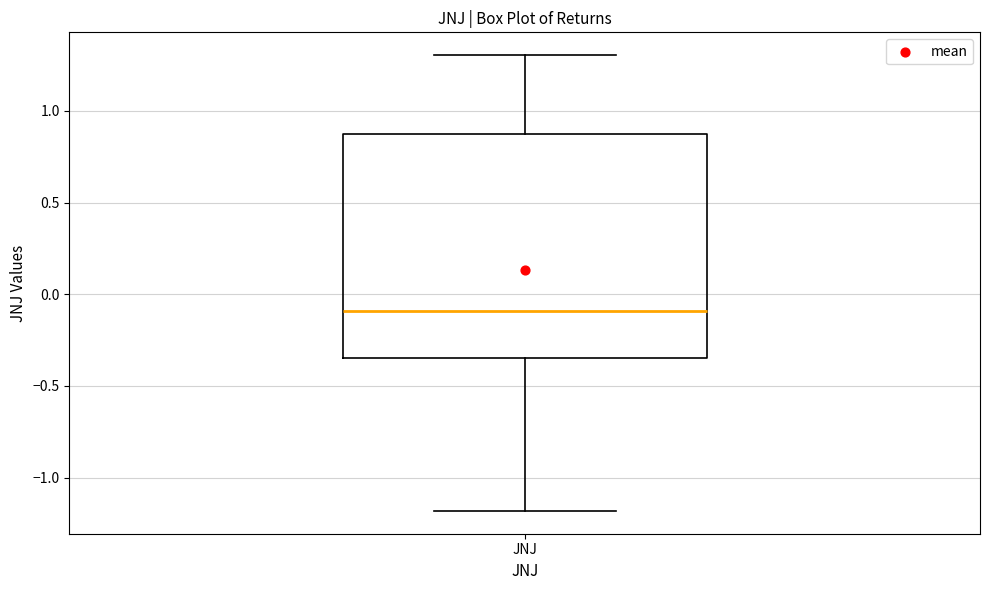

Read this box plot against the y-axis: the position of the median line, the range covered by the box, and the ends of both whiskers. The values are not printed on the chart, so give them approximately, as read against the axis.

median -0.10, box -0.35 to 0.85, whiskers -1.20 to 1.30